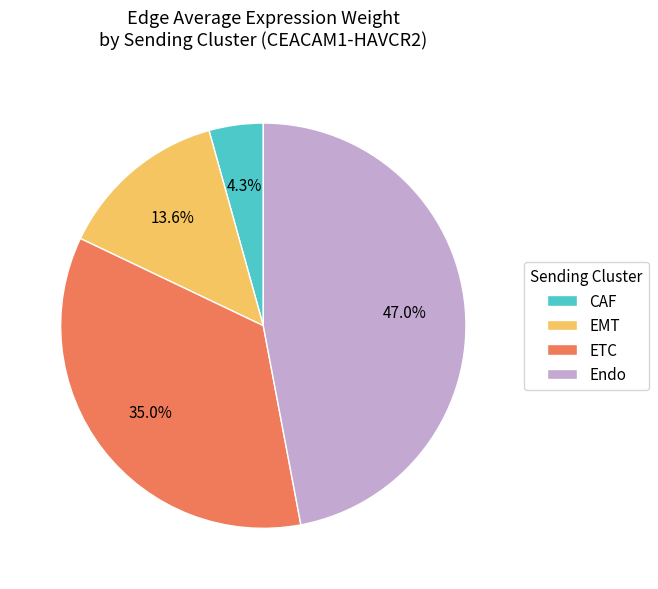

Is ETC the majority of the pie?

No